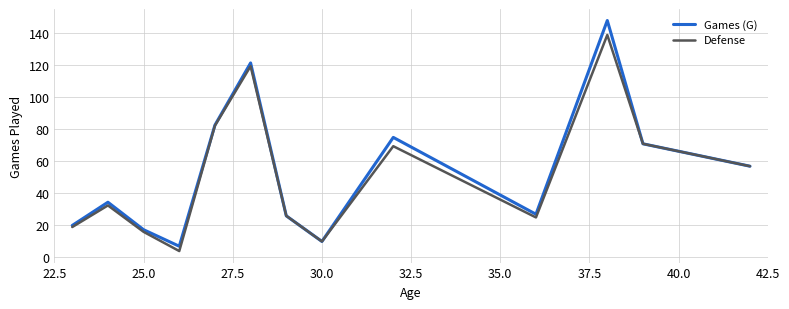

Which series has the largest range (max minus min)?

Games (G)